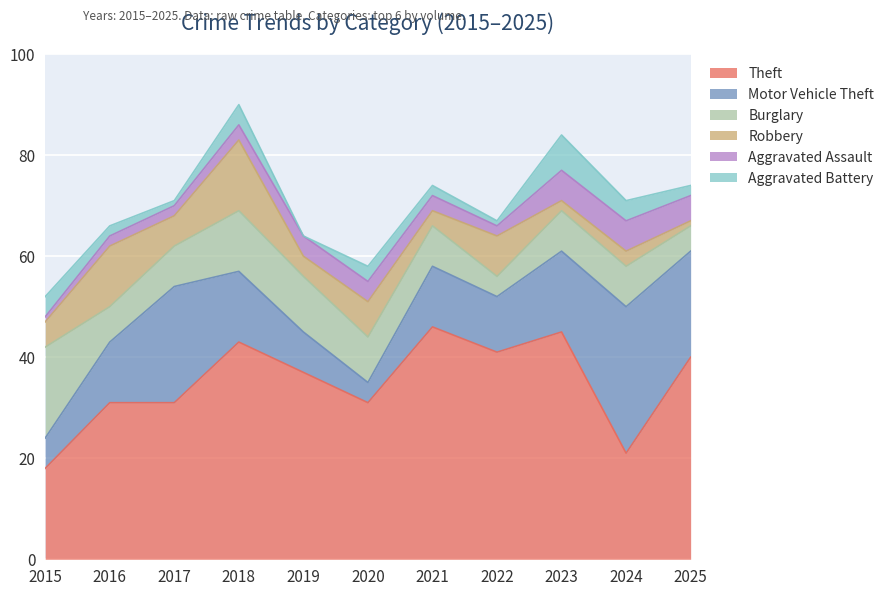

What is the total value across all series at 2022?

67